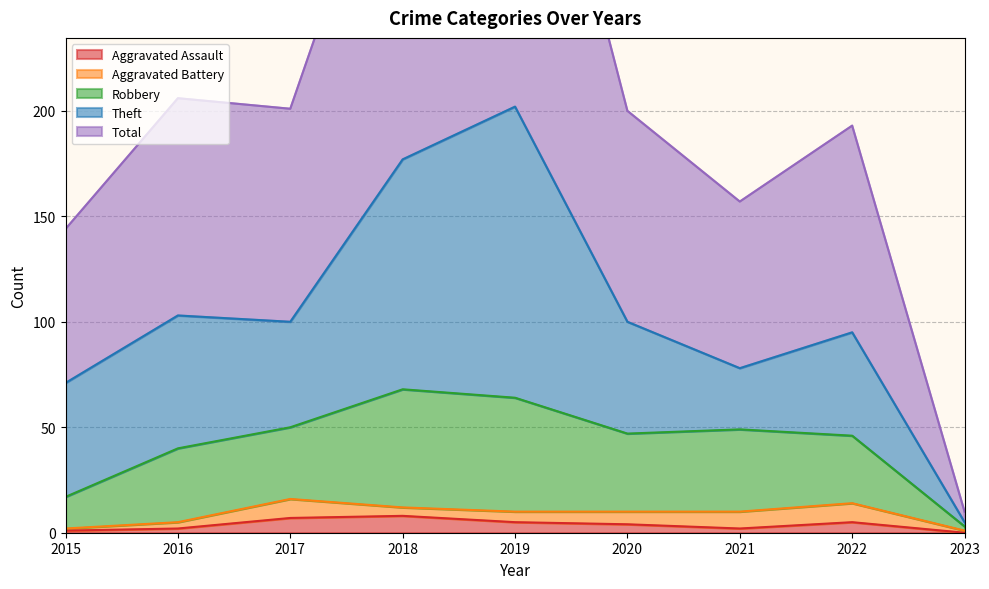

True or false: Robbery and Total cross at least once.

False